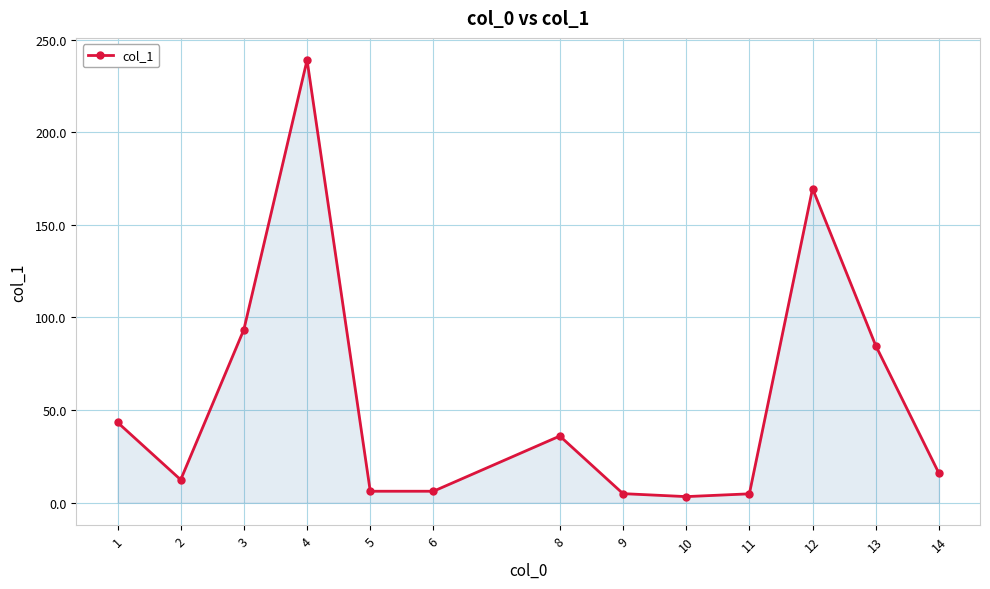

What is the value of the 7th point from the left?

36.0